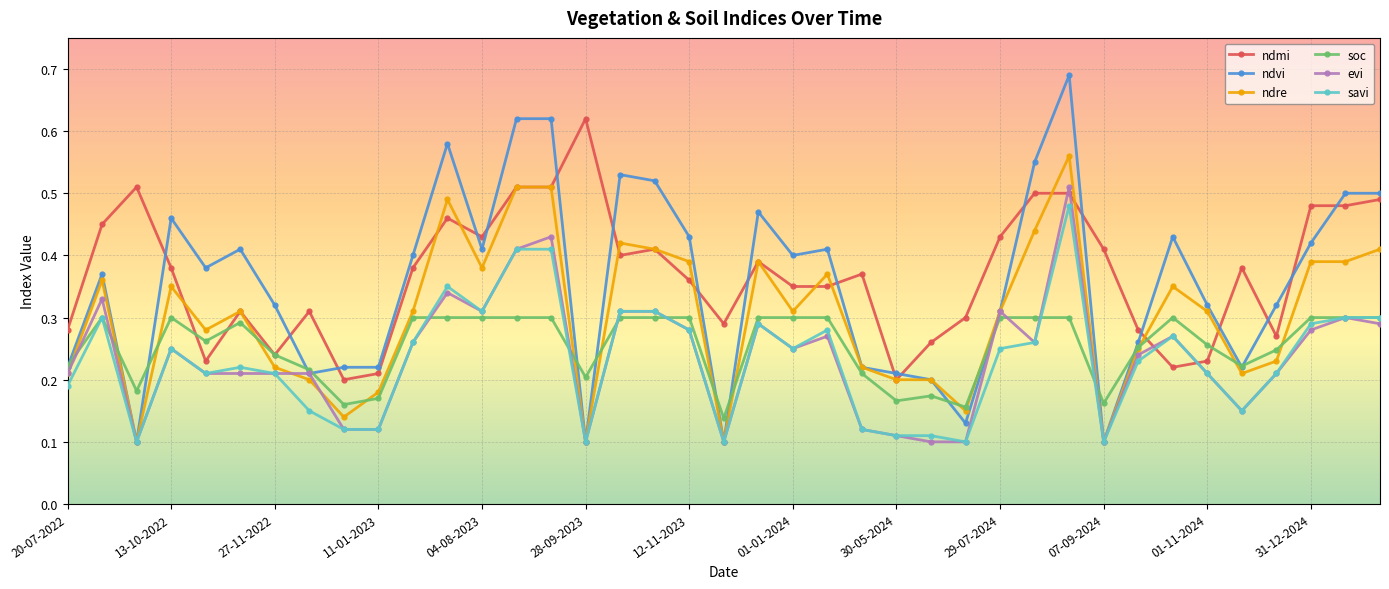

True or false: ndmi and evi cross at least once.

True